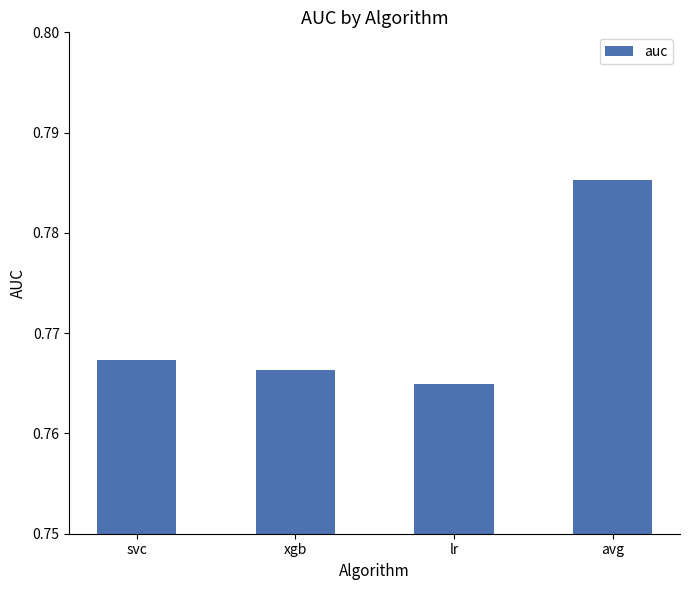

What is the label of the 1st bar from the right?

avg